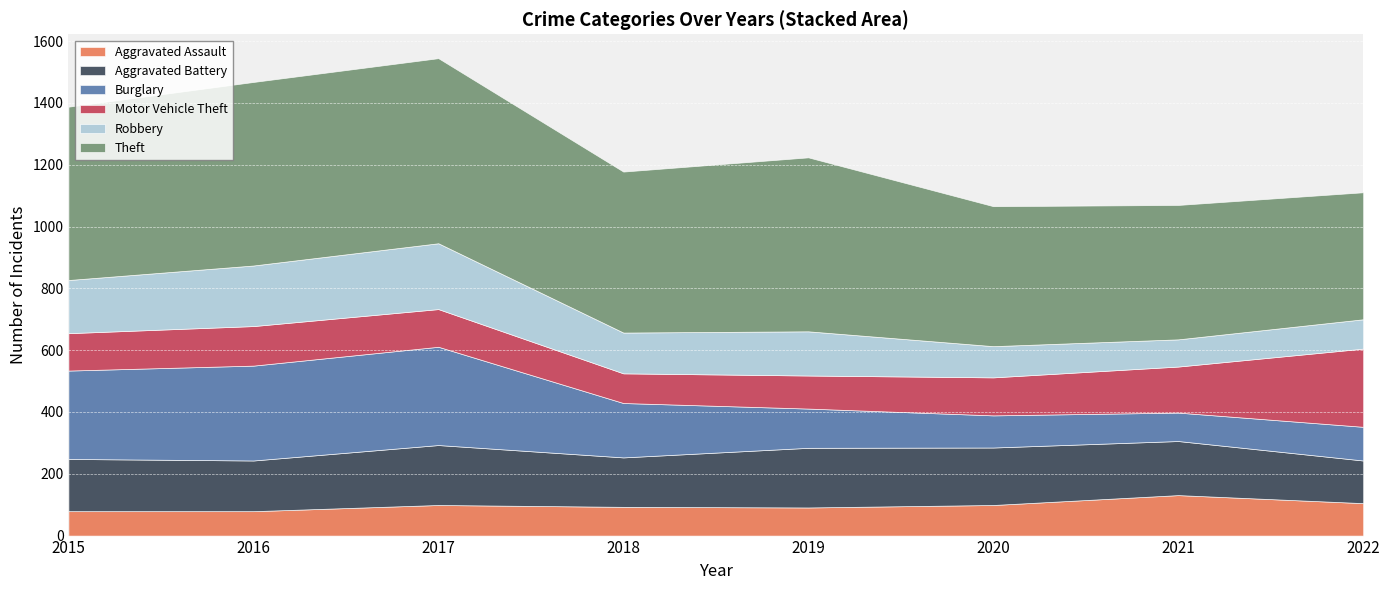

True or false: Theft and Aggravated Assault intersect in this chart.

False